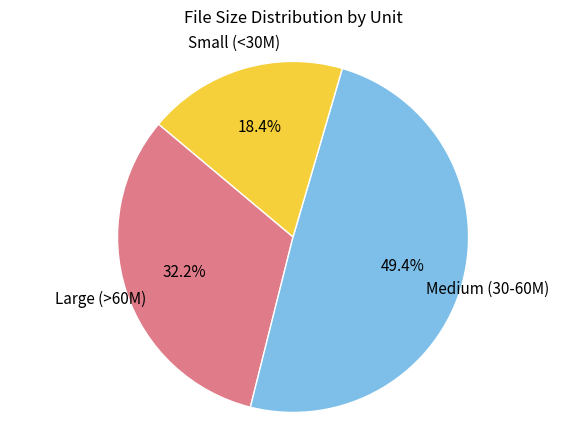

Is there any slice that represents more than half of the pie?

No